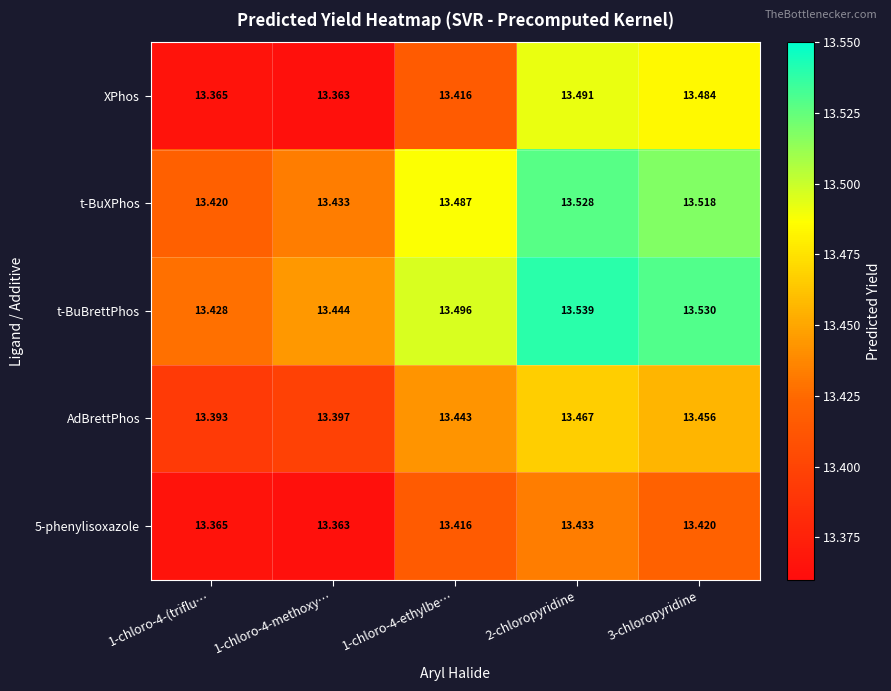

Which series has the widest spread of values?

XPhos